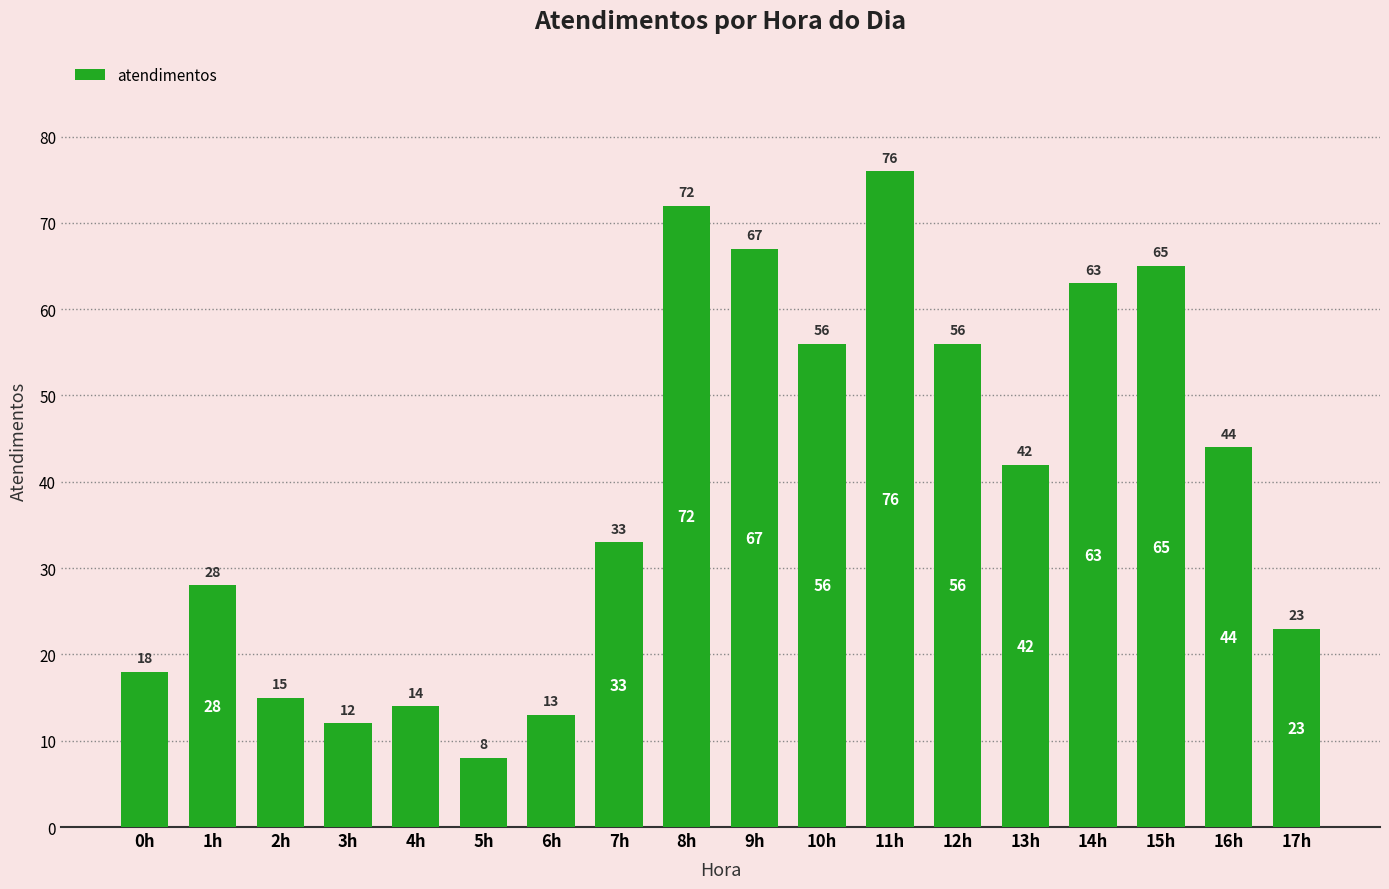

How many data points are less than 42?

9